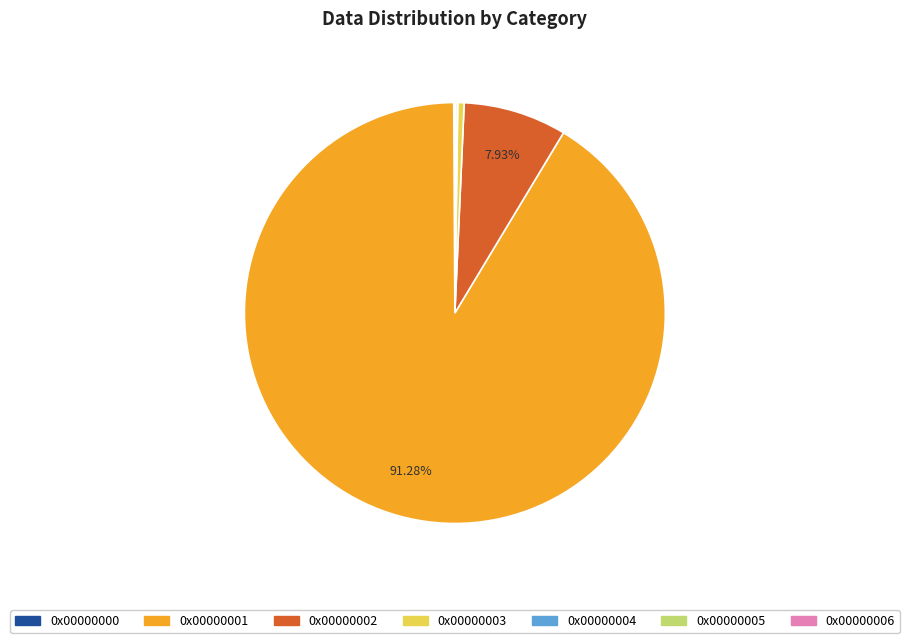

Is there any slice that represents more than half of the pie?

Yes